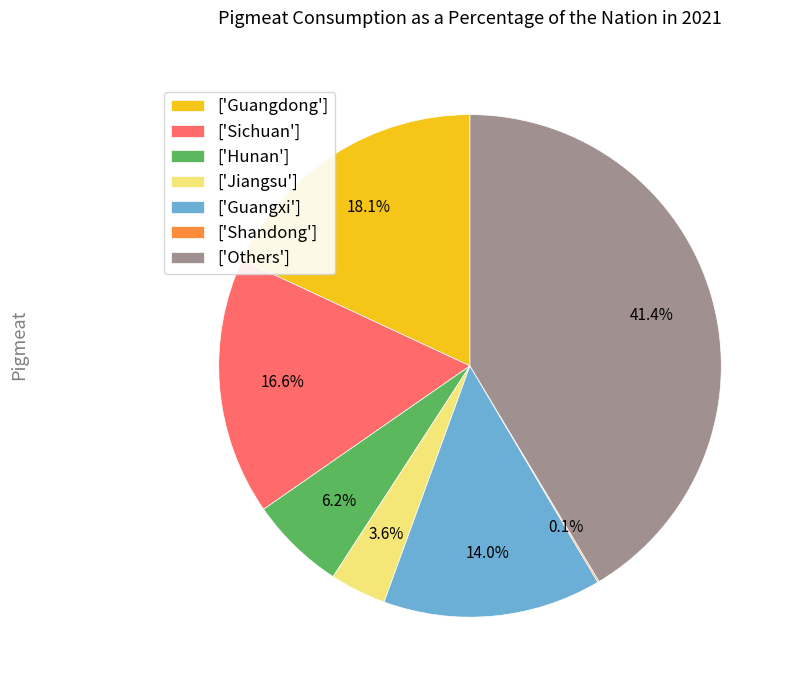

Is the sum of ['Others'] and ['Hunan'] greater than half?

No